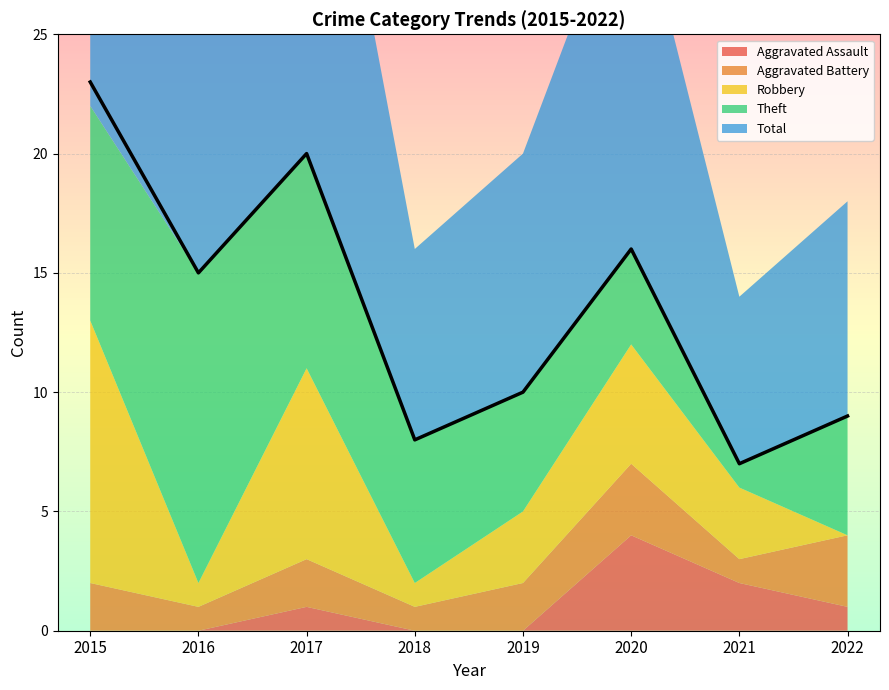

In Theft, how many points are higher than both neighbors (excluding endpoints)?

1